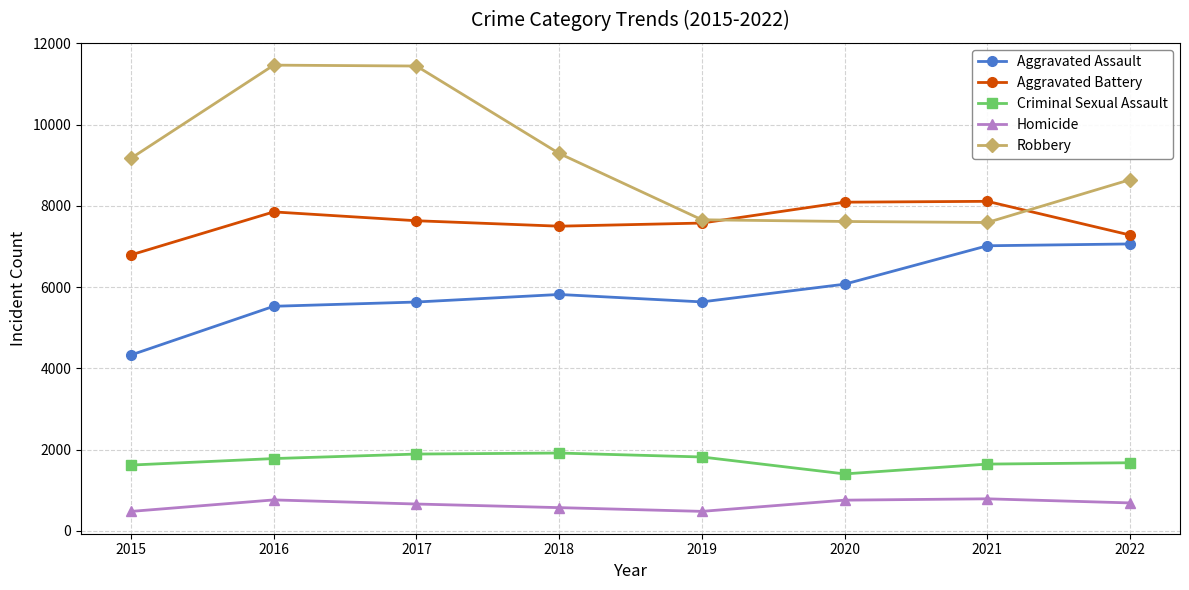

What value does the Criminal Sexual Assault series have at 2021?

1645